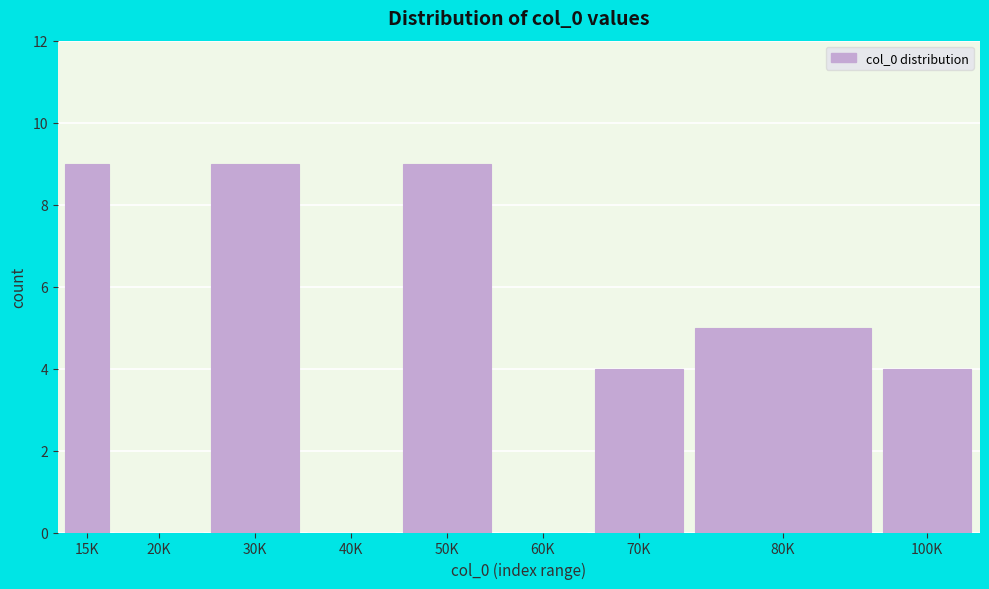

Reading left to right, extract all data points from this chart.

15K=9	20K=0	30K=9	40K=0	50K=9	60K=0	70K=4	80K=5	100K=4